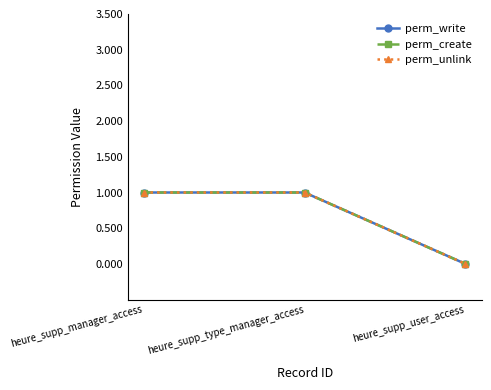

How many perm_write values are between 0 and 1?

3